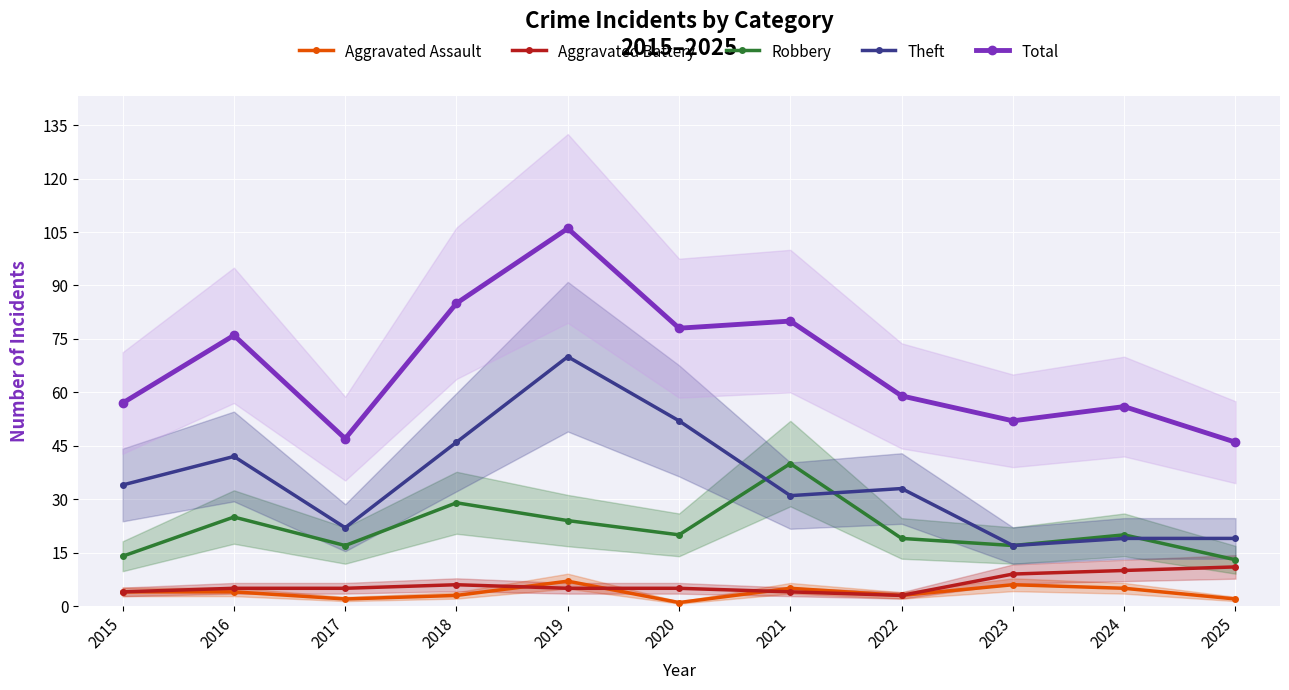

At which label is Total closest to 76?

2016